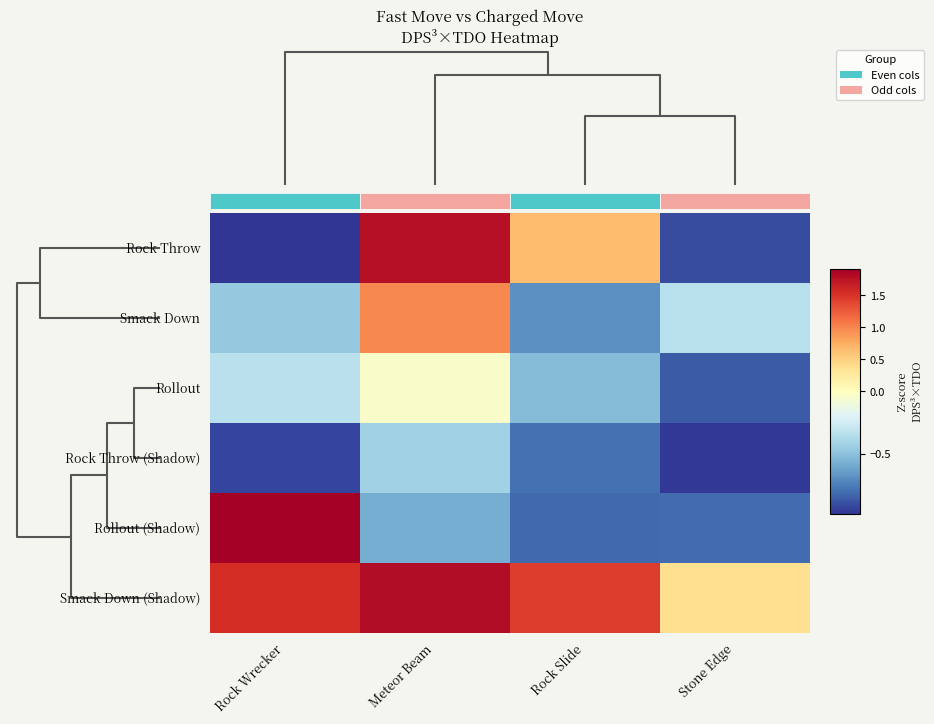

What is the sum of the Rollout (Shadow) values at Rock Wrecker and Stone Edge?

1.1